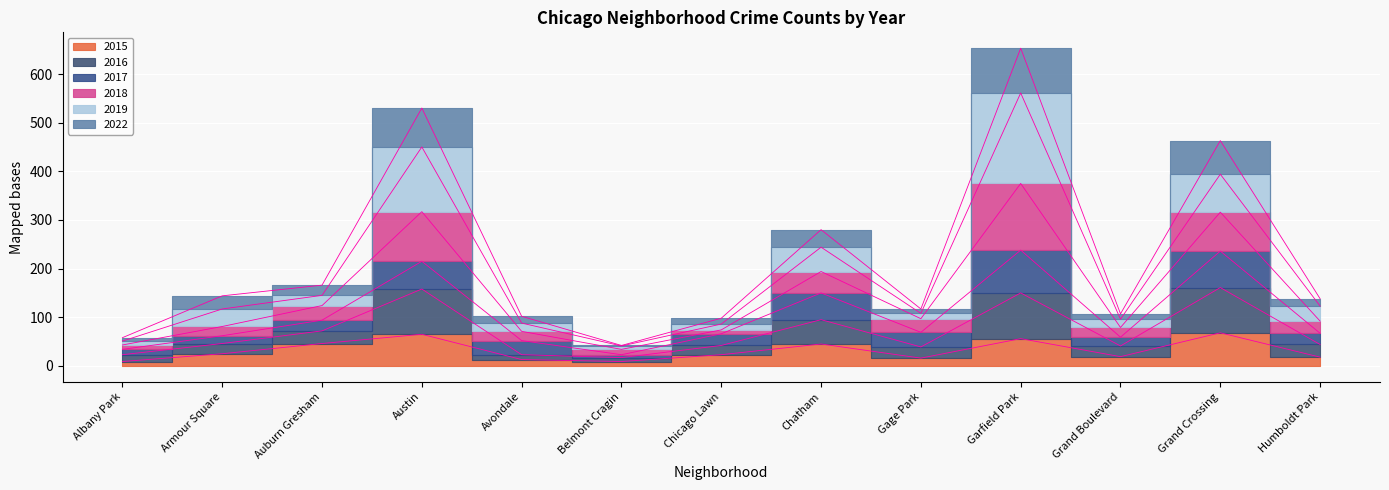

True or false: 2022 and 2015 cross at least once.

False